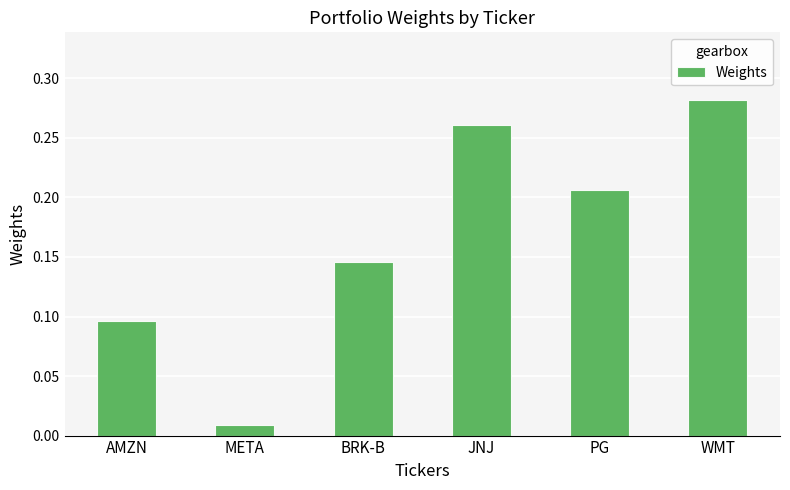

What is the sum of all values?

1.0